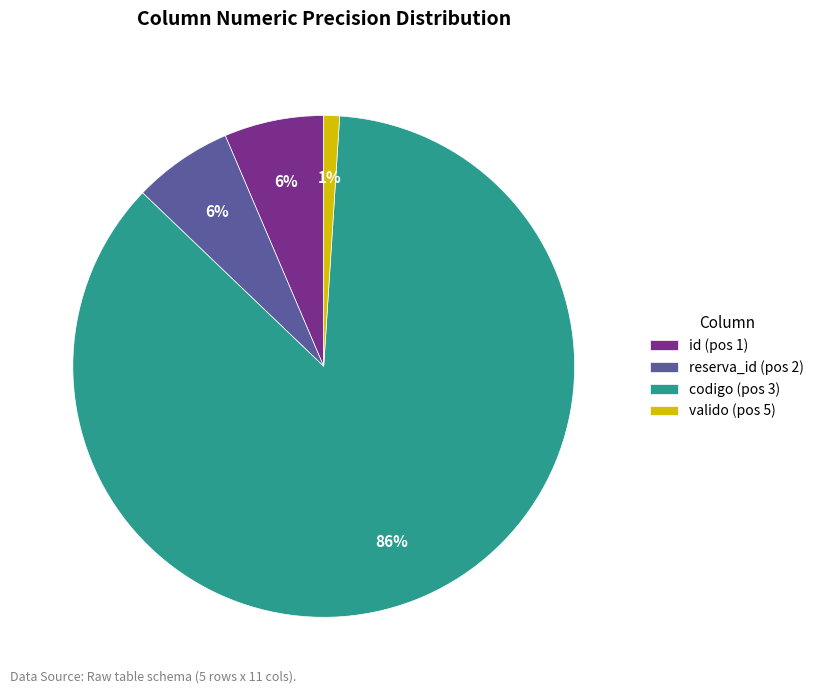

Is codigo (pos 3) the majority of the pie?

Yes